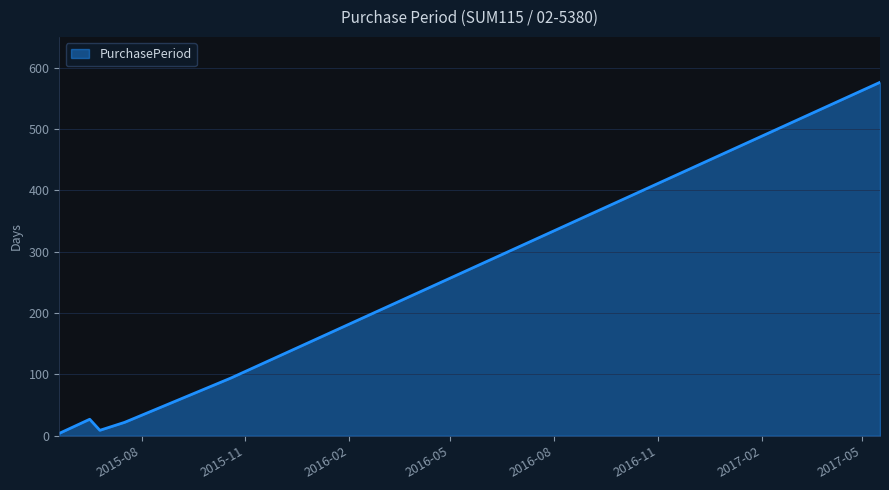

How many categories are shown in the chart?

6